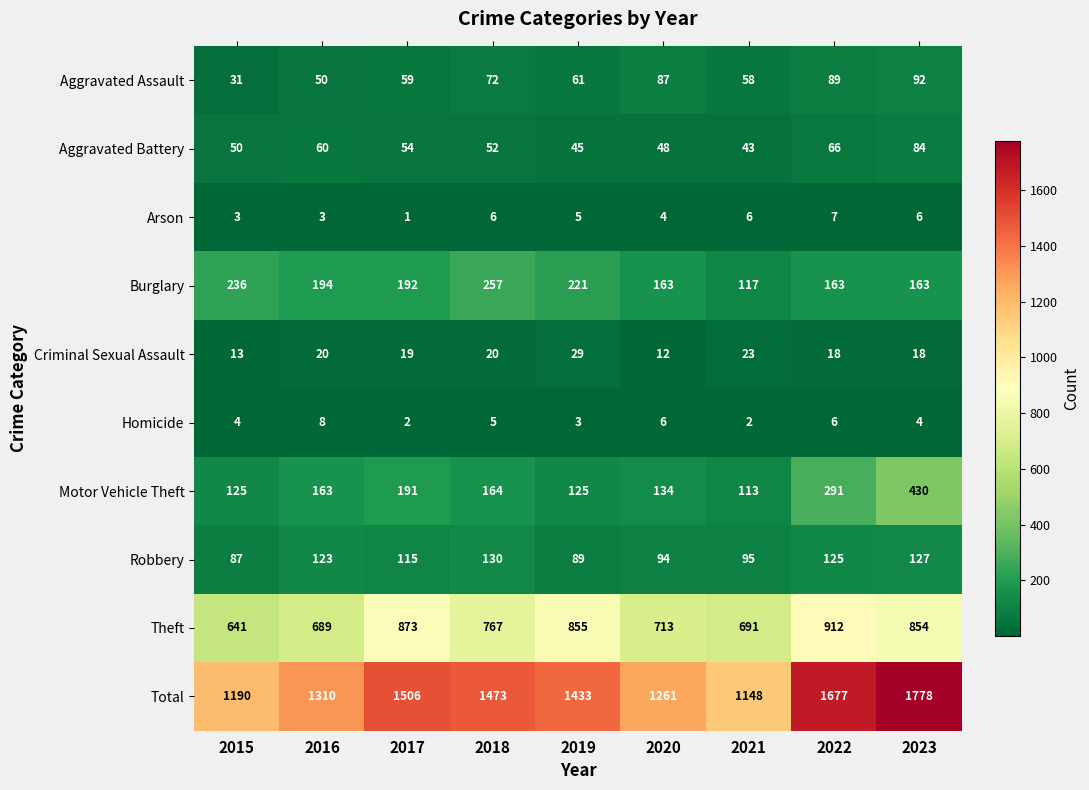

The Motor Vehicle Theft series shows 125 at 2019. True or false?

True